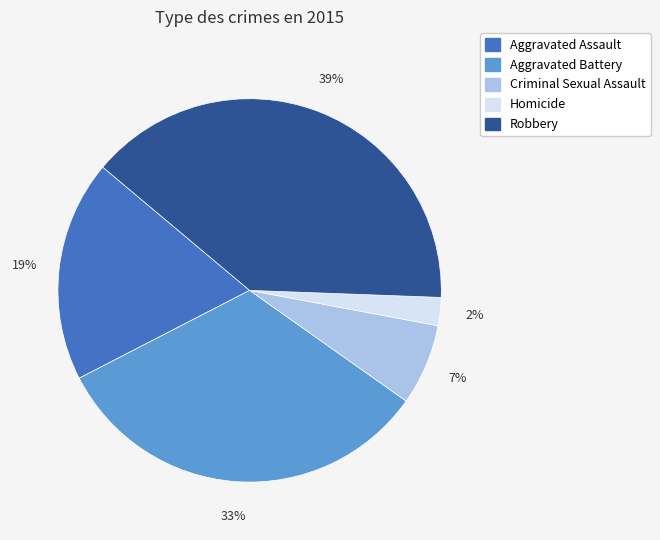

Is there any slice that represents more than half of the pie?

No